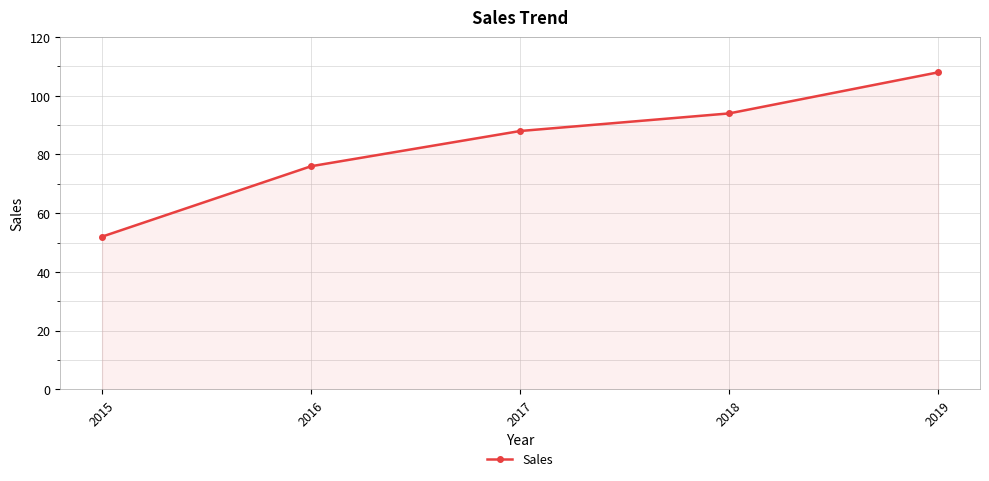

At which category does the chart reach its minimum across all series?

2015